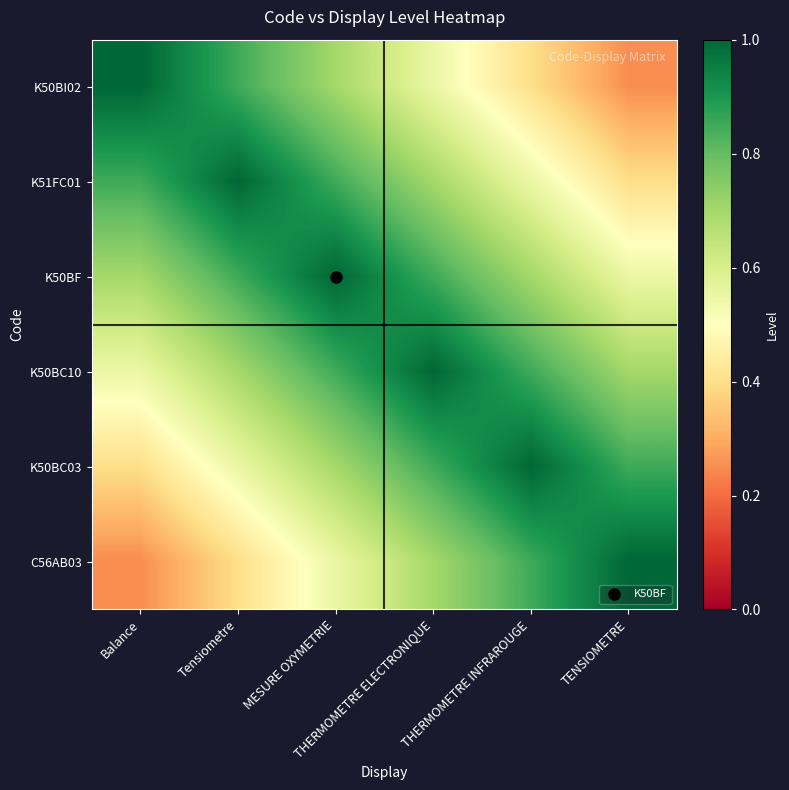

List the series in order of their peak value, highest first.

K50BI02, K51FC01, K50BF, K50BC10, K50BC03, C56AB03